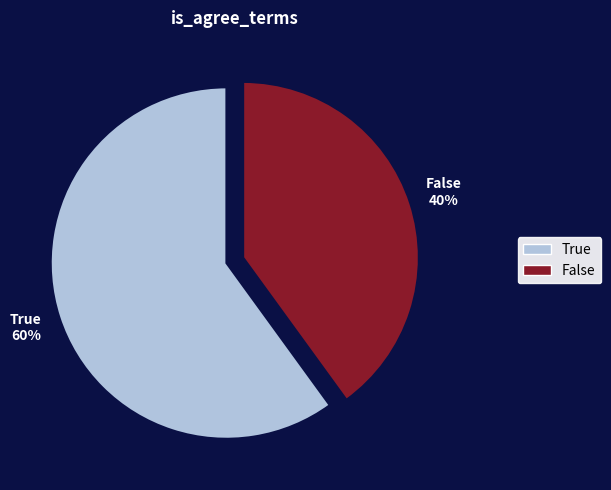

How many segments does this pie chart have?

2